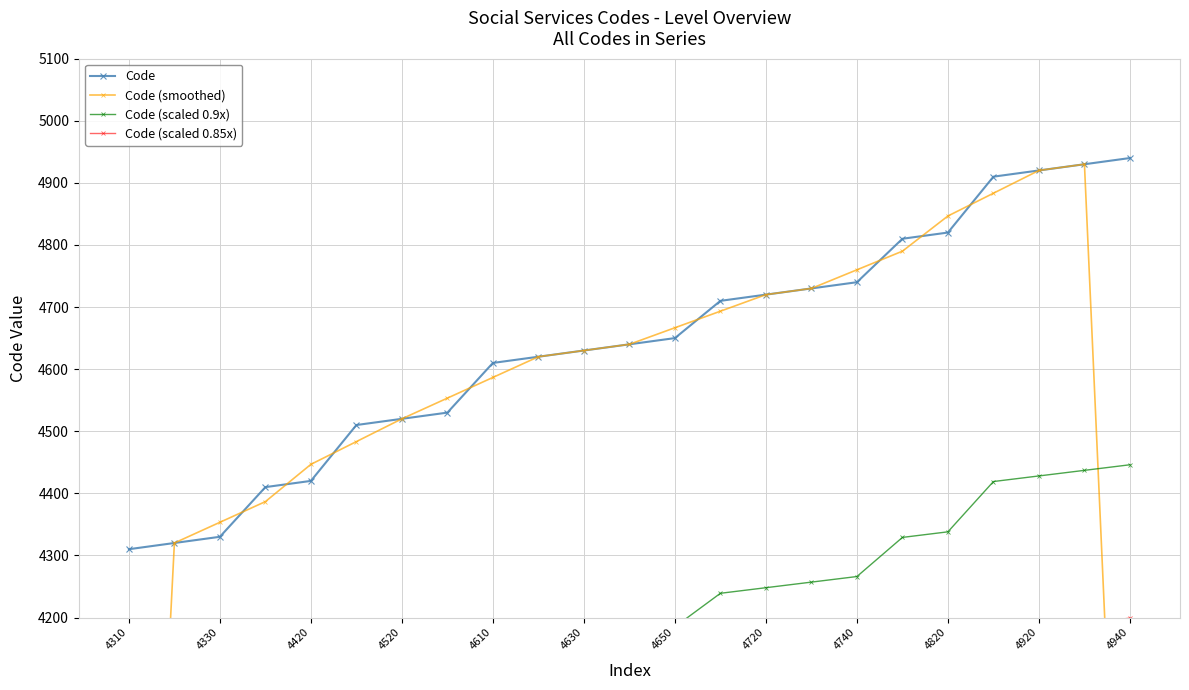

The value of Code at 4820 is 2485.5. True or false?

False